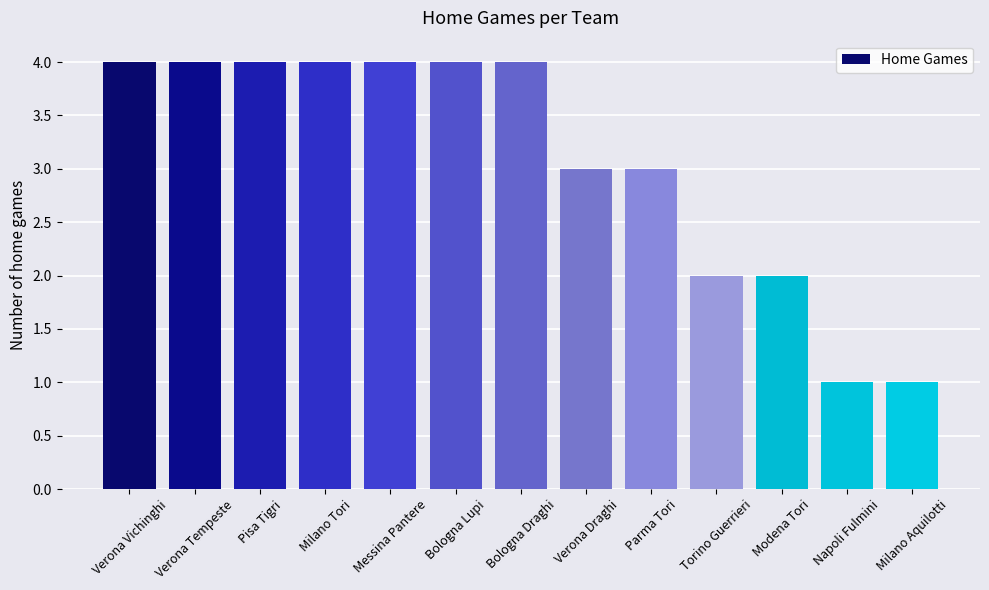

The chart shows a value of 4 at Pisa Tigri. True or false?

True